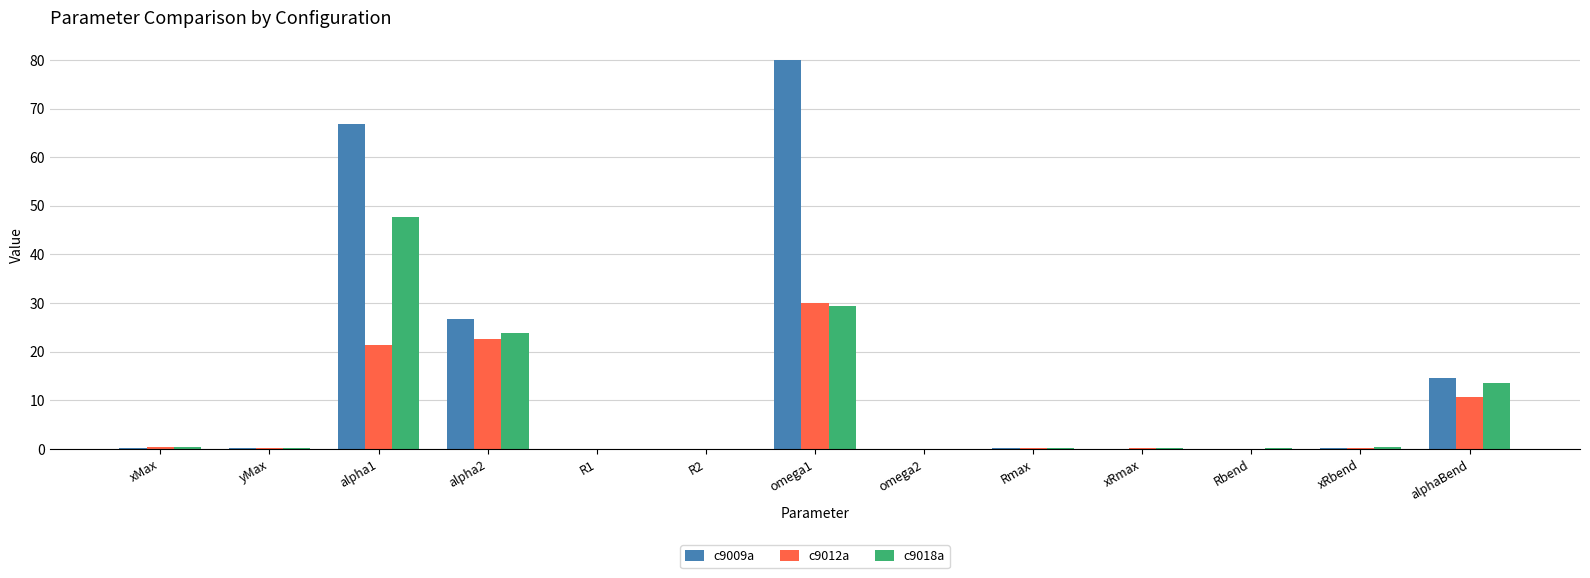

How many categories are shown in the chart?

13